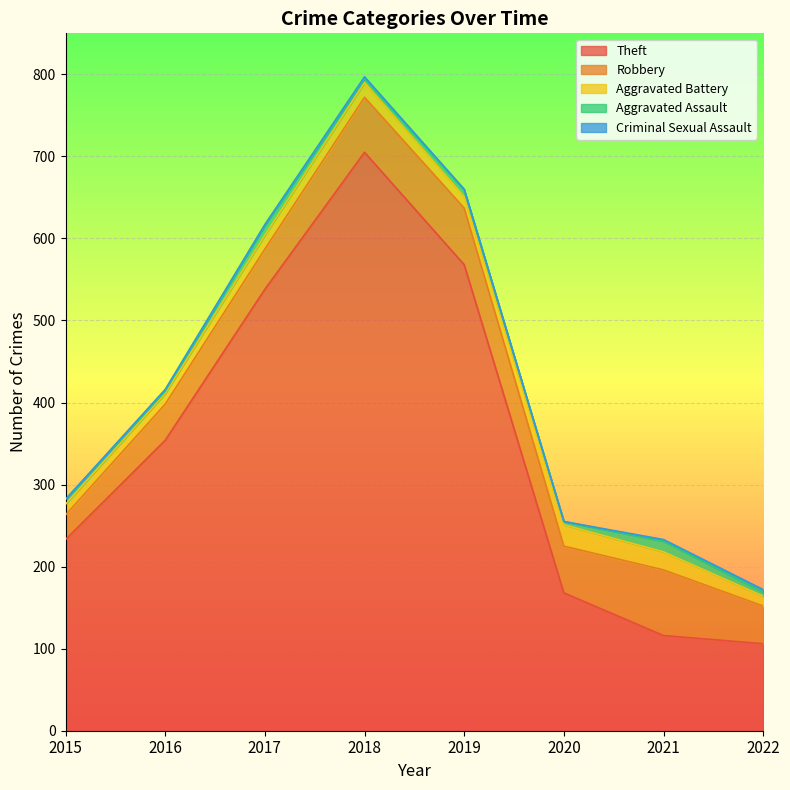

What is the value of the Robbery point at the 6th from the left?

57